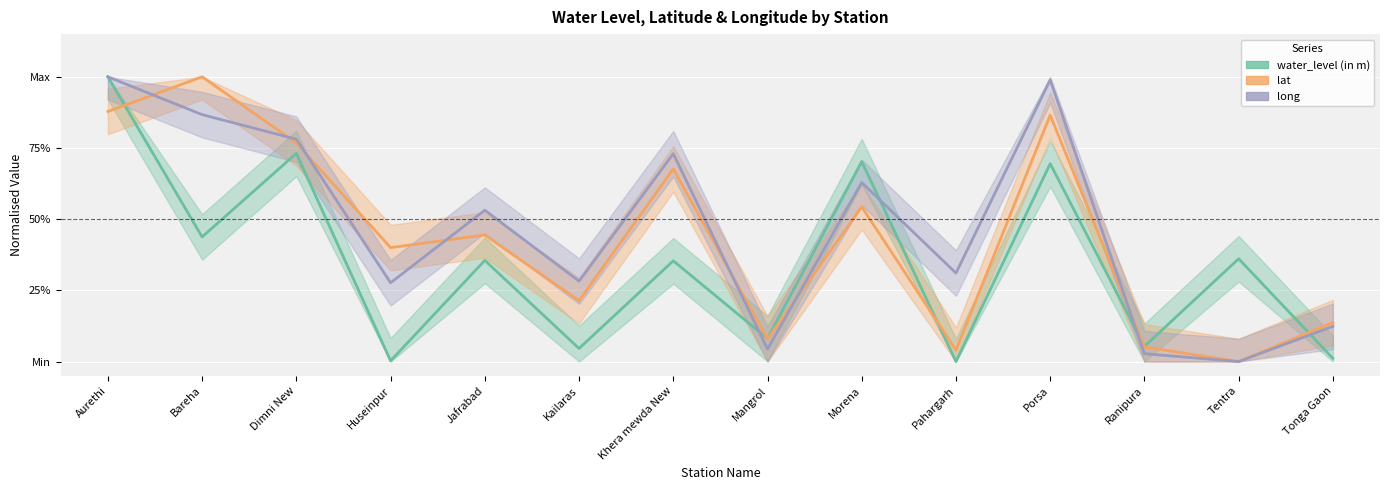

Reading left to right, extract all data points from this chart.

water_level (in m): 1.0	0.4	0.7	0.0	0.4	0.0	0.4	0.1	0.7	0.0	0.7	0.1	0.4	0.0
lat: 0.9	1.0	0.8	0.4	0.4	0.2	0.7	0.1	0.5	0.0	0.9	0.1	0.0	0.1
long: 1.0	0.9	0.8	0.3	0.5	0.3	0.7	0.0	0.6	0.3	1.0	0.0	0.0	0.1